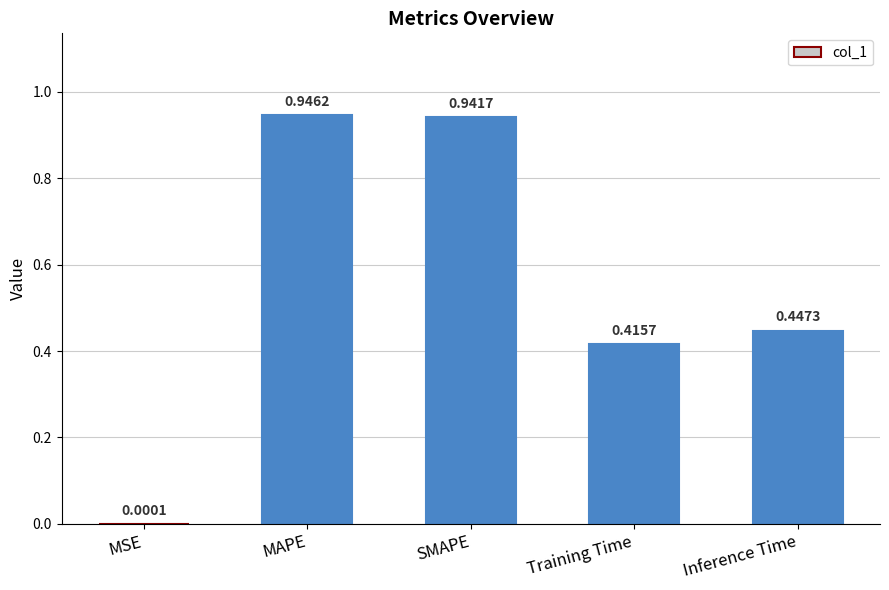

What is the sum of all values?

2.8